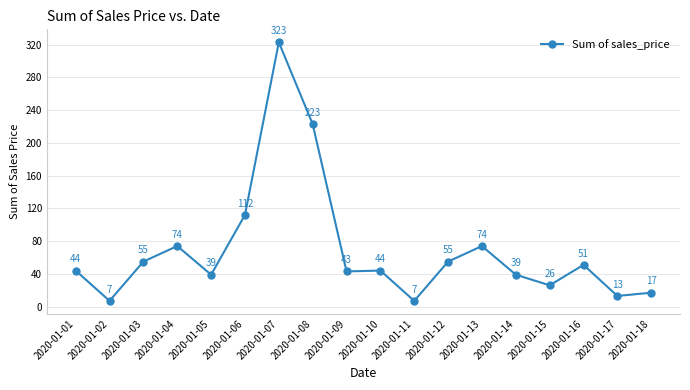

Count the number of categories in the chart.

18